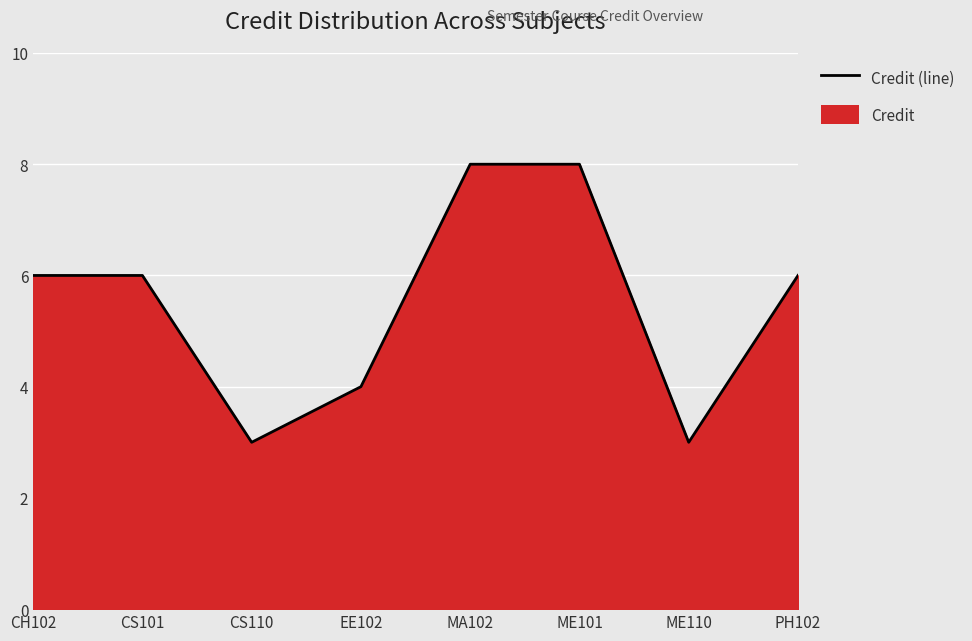

What is the label of the 2nd point from the right?

ME110